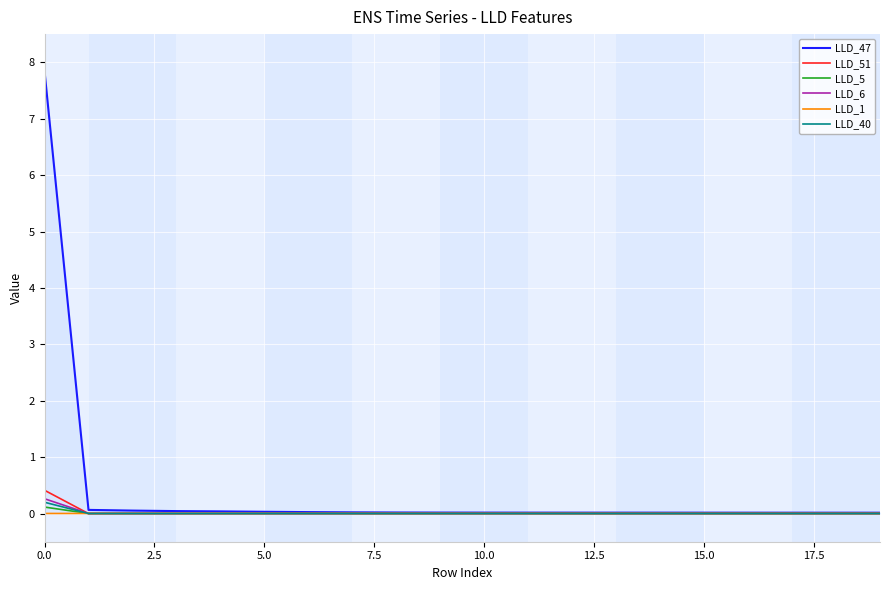

How many intersections are there between LLD_5 and LLD_1?

1